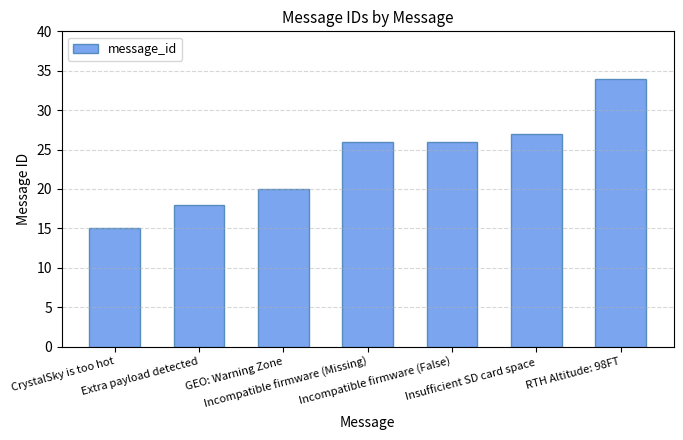

Which has a higher value, Insufficient SD card space or GEO: Warning Zone?

Insufficient SD card space